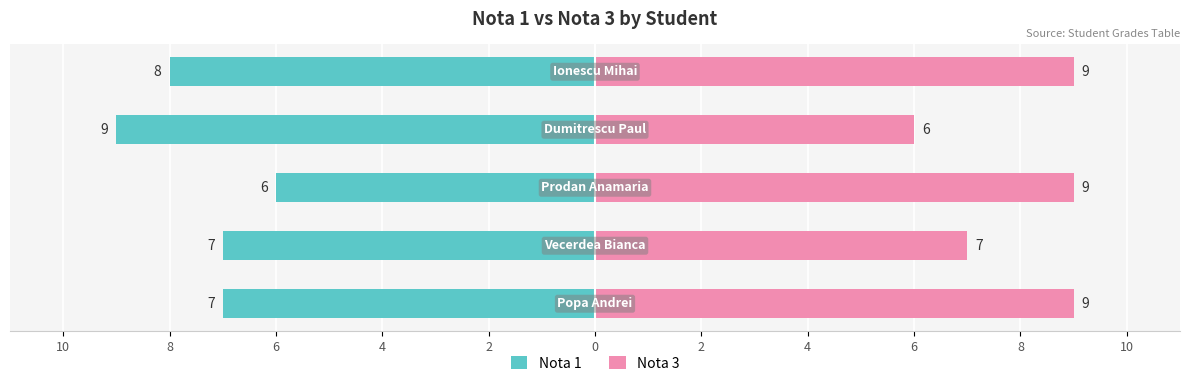

The Nota 3 series shows 9 at 2. True or false?

True